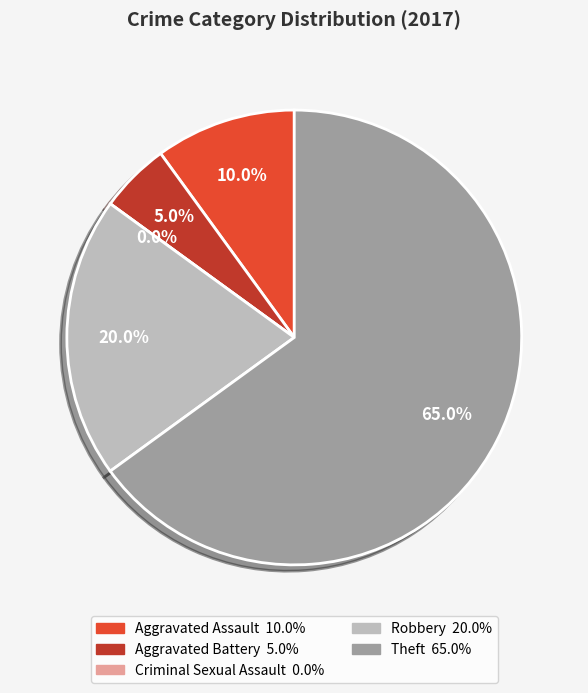

How many segments does this pie chart have?

5